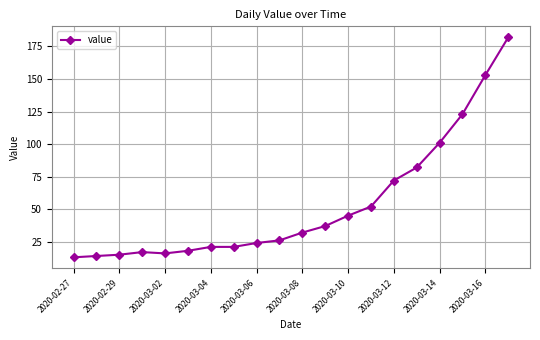

What is the value of the 2nd point from the left?

14